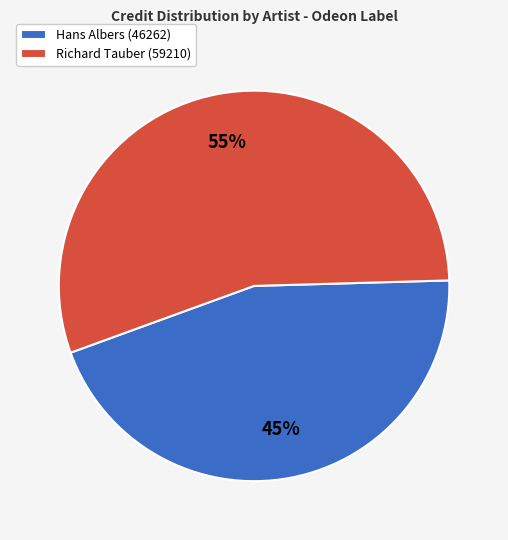

How many slices are in this pie chart?

2